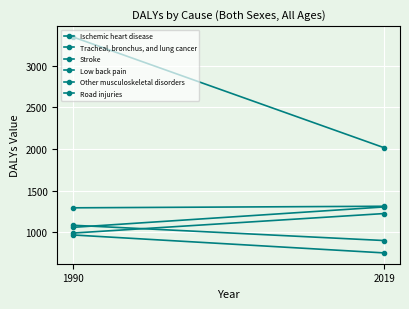

True or false: Low back pain has a value of 1058.9 at 1990.

True